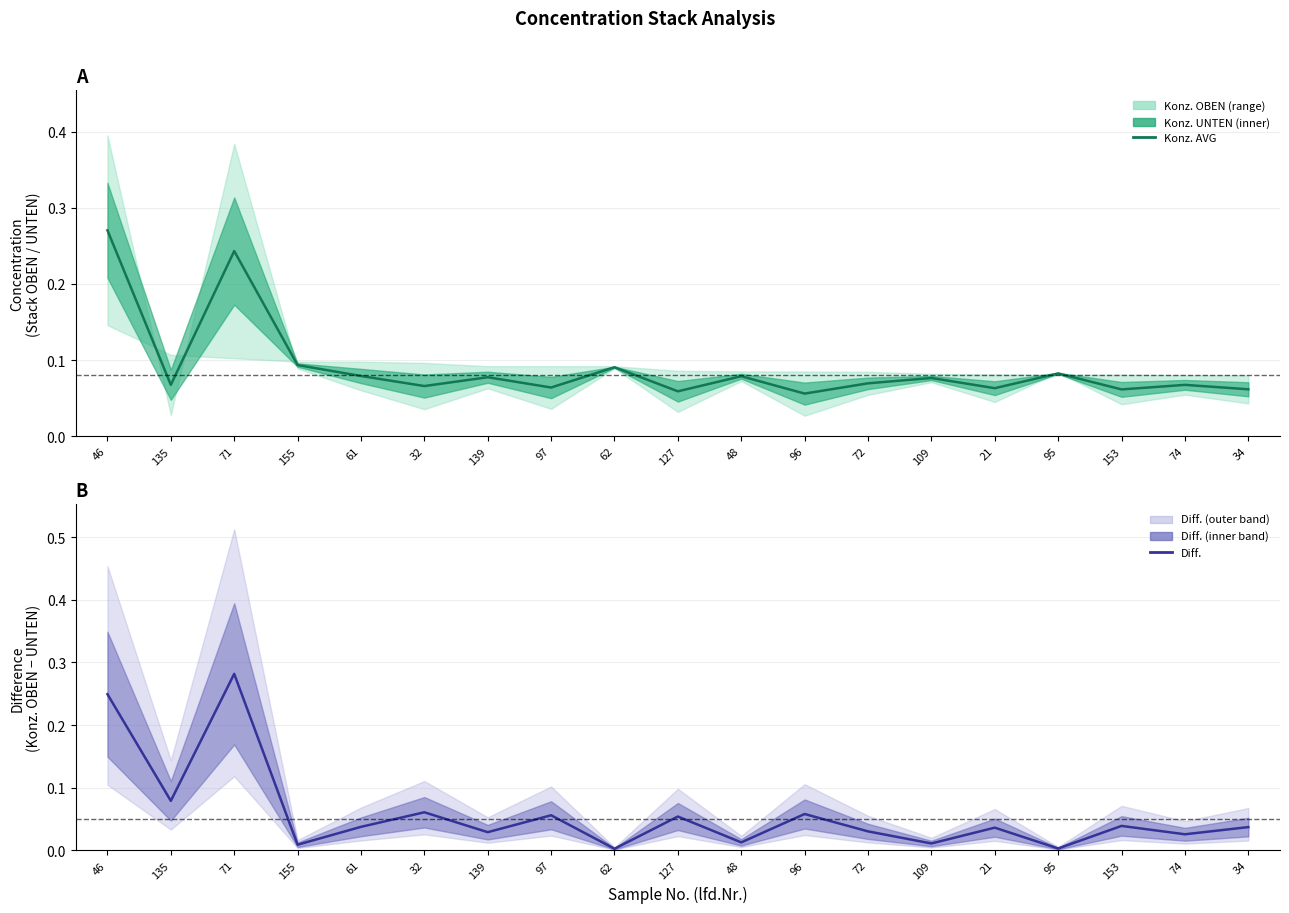

Rank the series by their maximum value, from lowest to highest.

Konz. AVG, Diff.